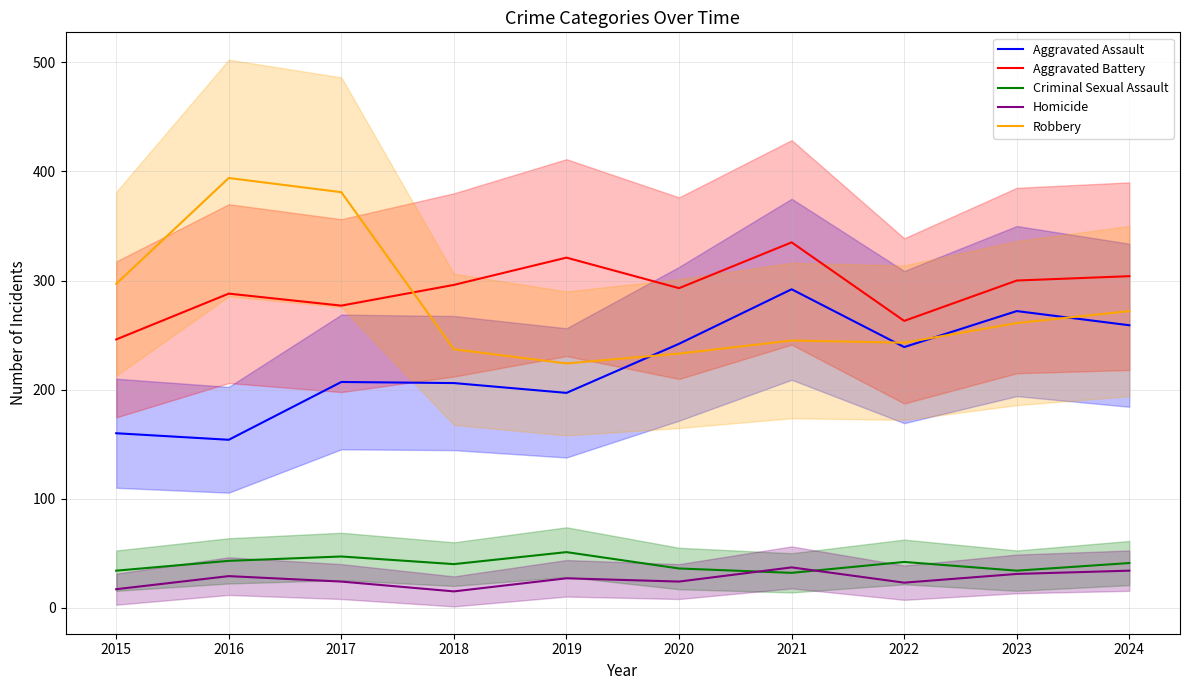

Which series has the largest total across all categories?

Aggravated Battery